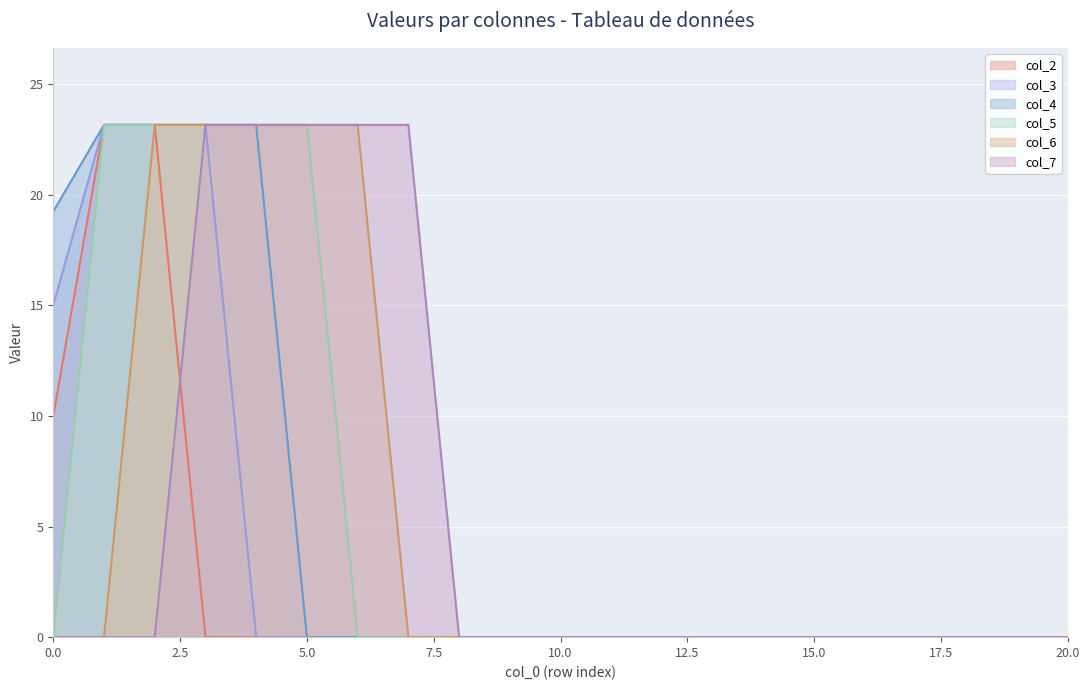

What is the difference between the maximum and minimum values in the col_4 series?

23.2